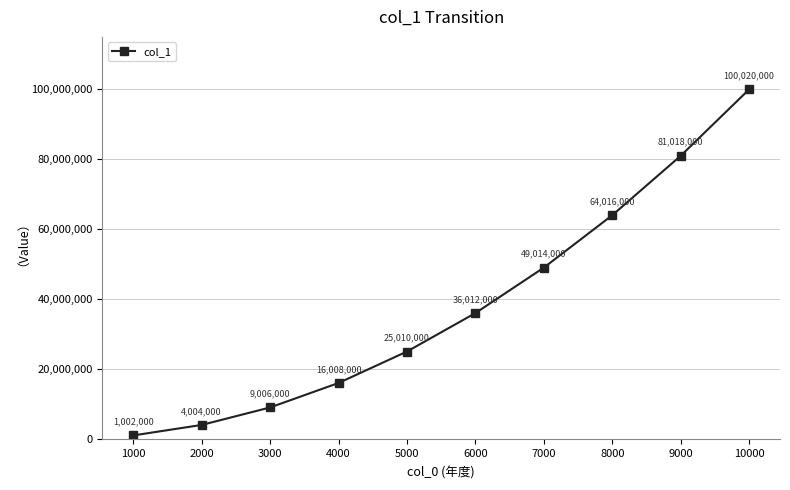

How many distinct data groups are displayed?

1